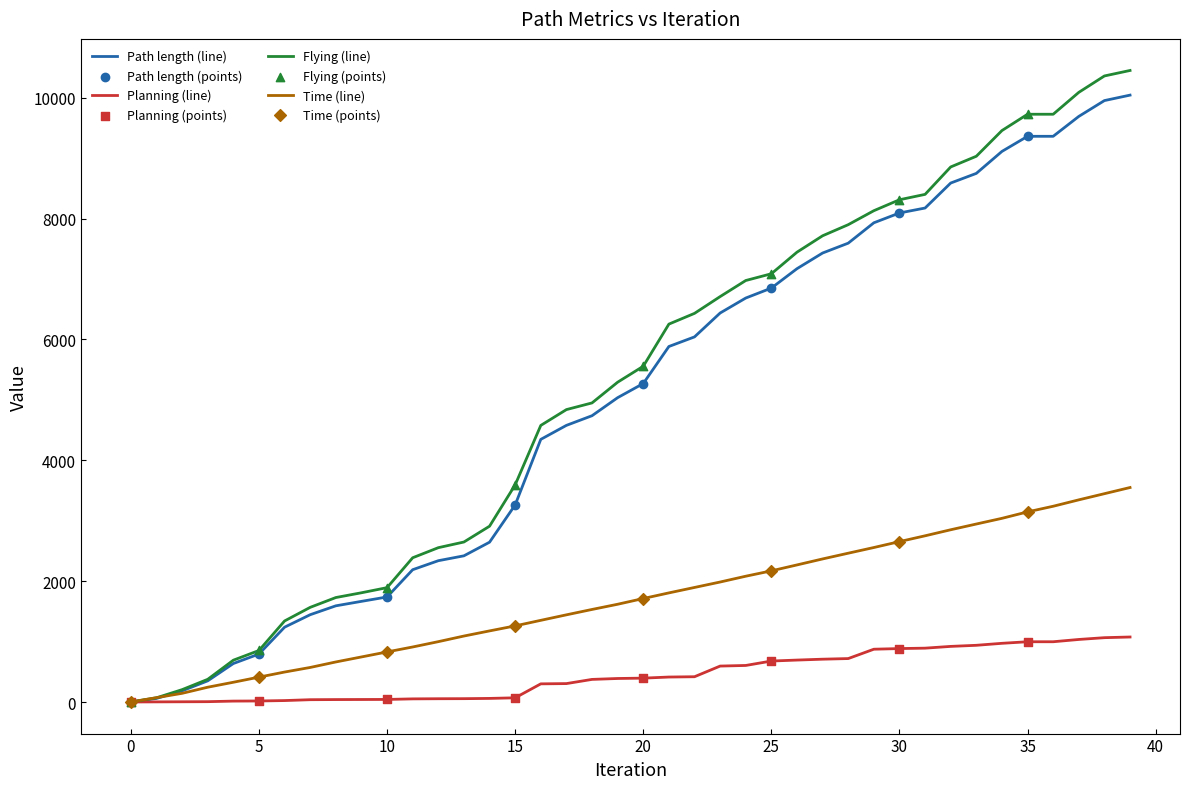

At how many categories does at least one series exceed 6036?

19